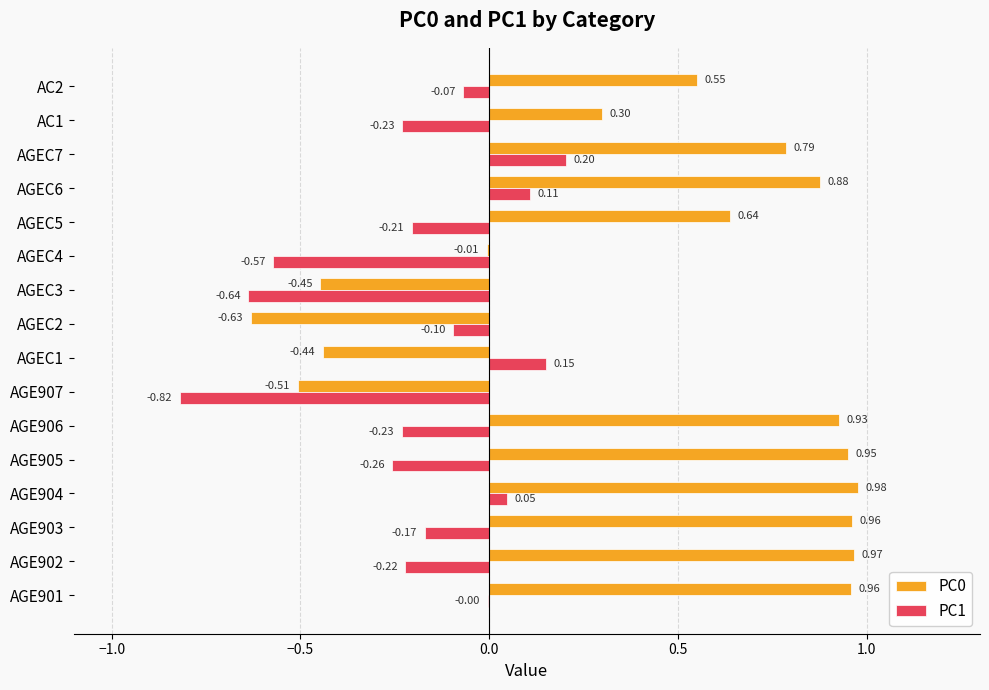

What is the sum of all PC1 values?

-3.0